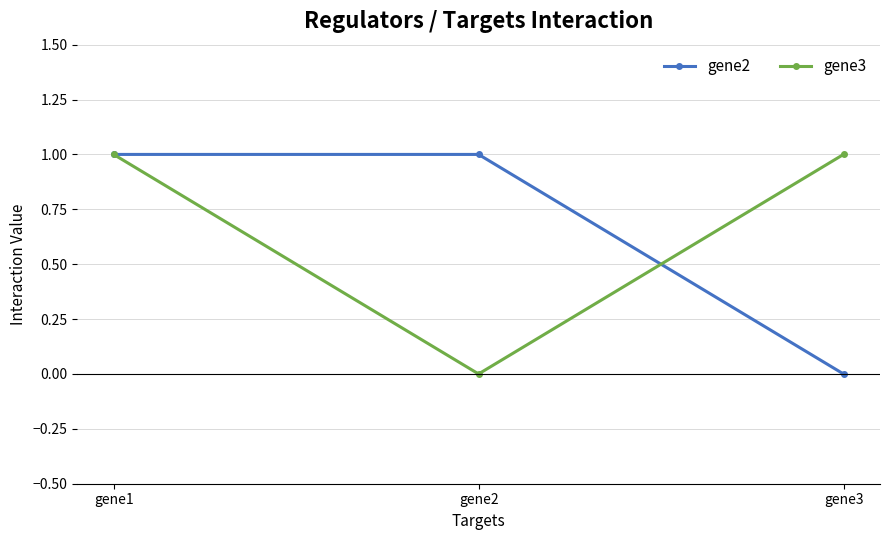

At which category is the sum across all series the highest?

gene1